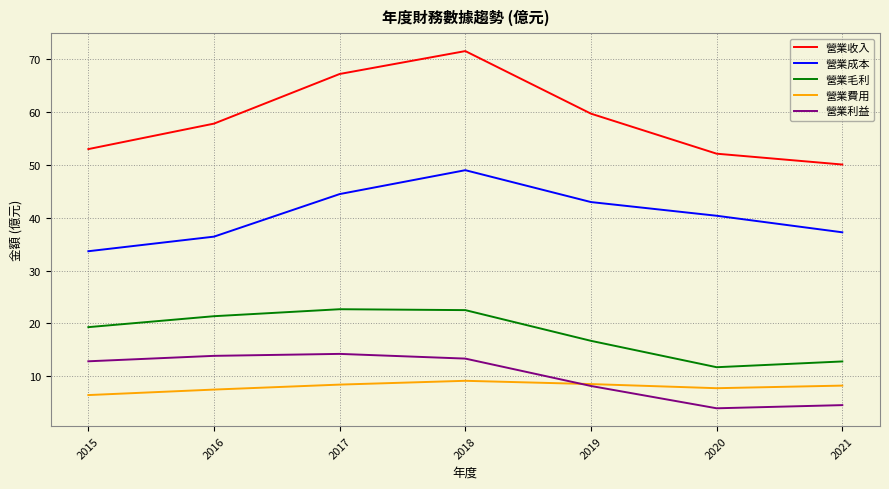

Read the 營業利益 value at 2021.

4.6